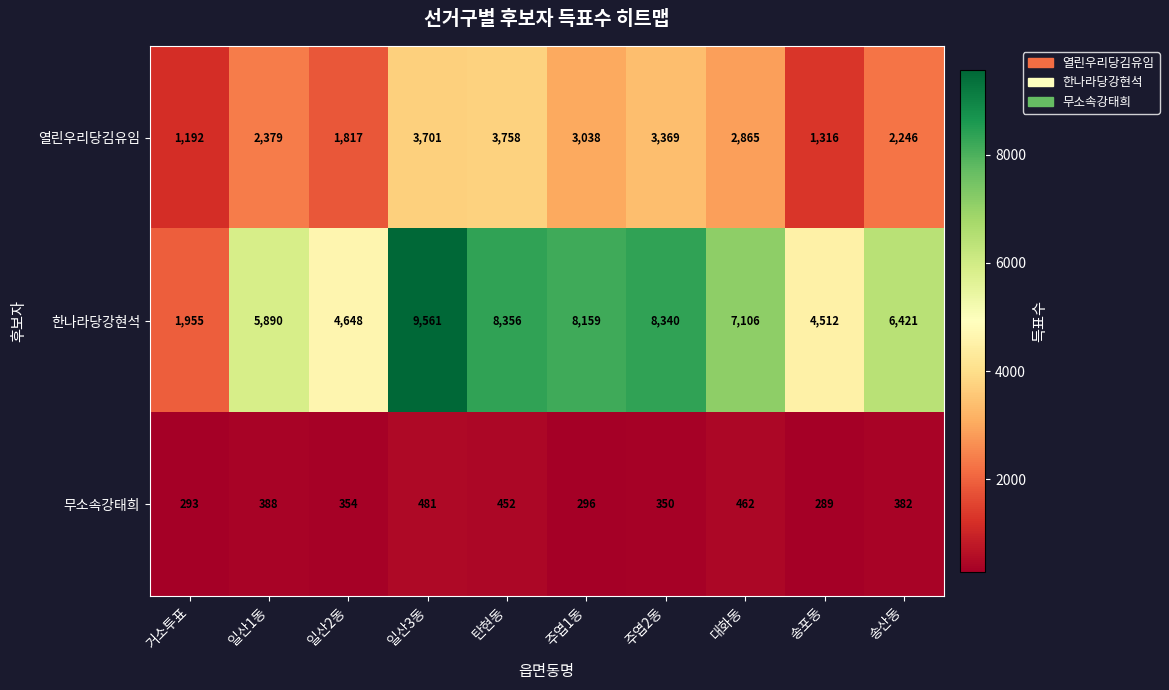

What is the spread (max minus min) of values at 송산동?

6039